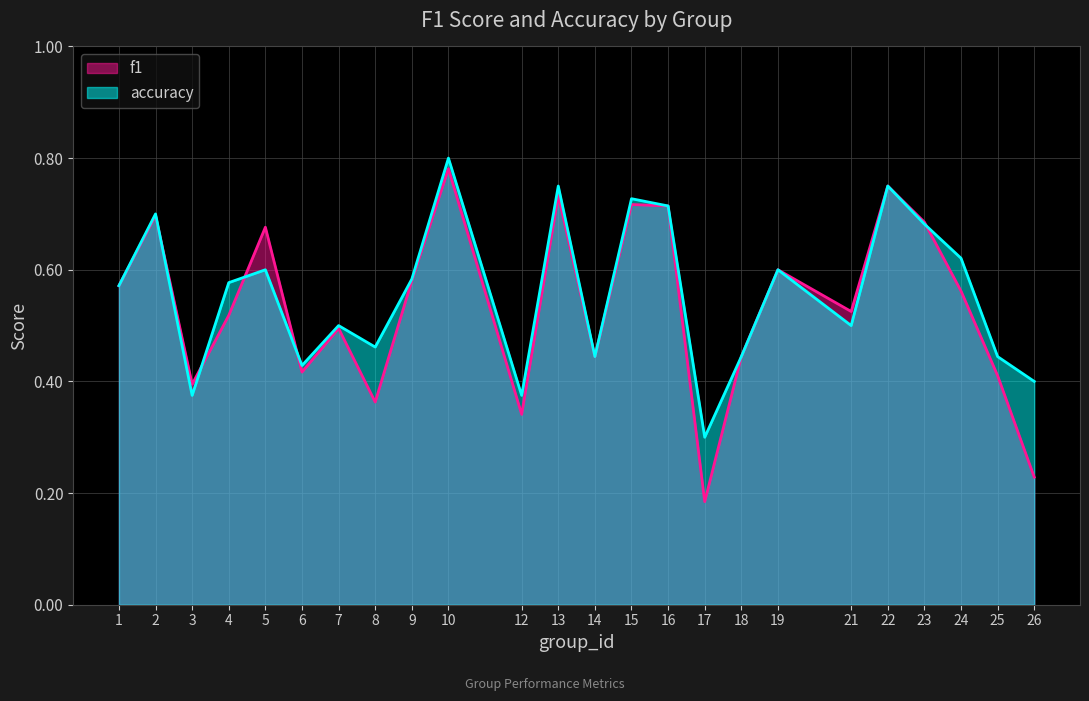

The value of f1 at 2 is 1.0. True or false?

False